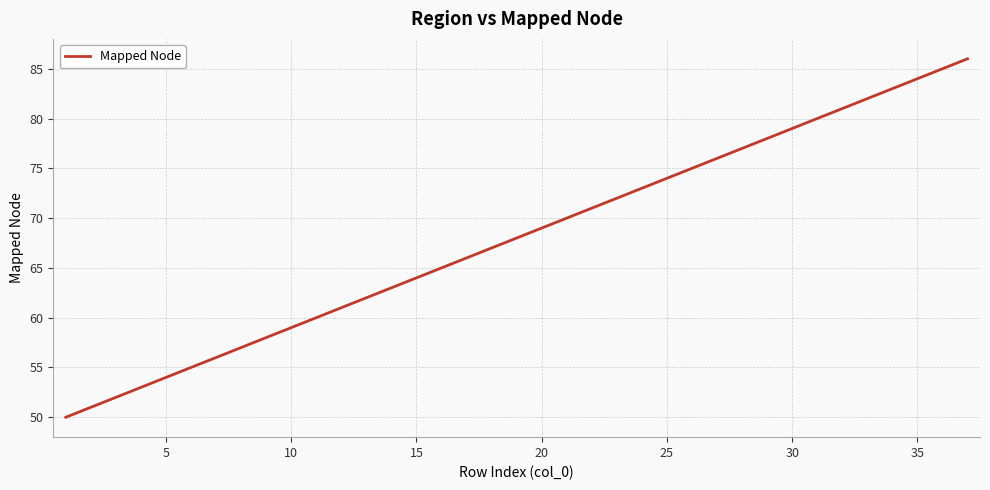

What is the maximum value shown in the chart?

86